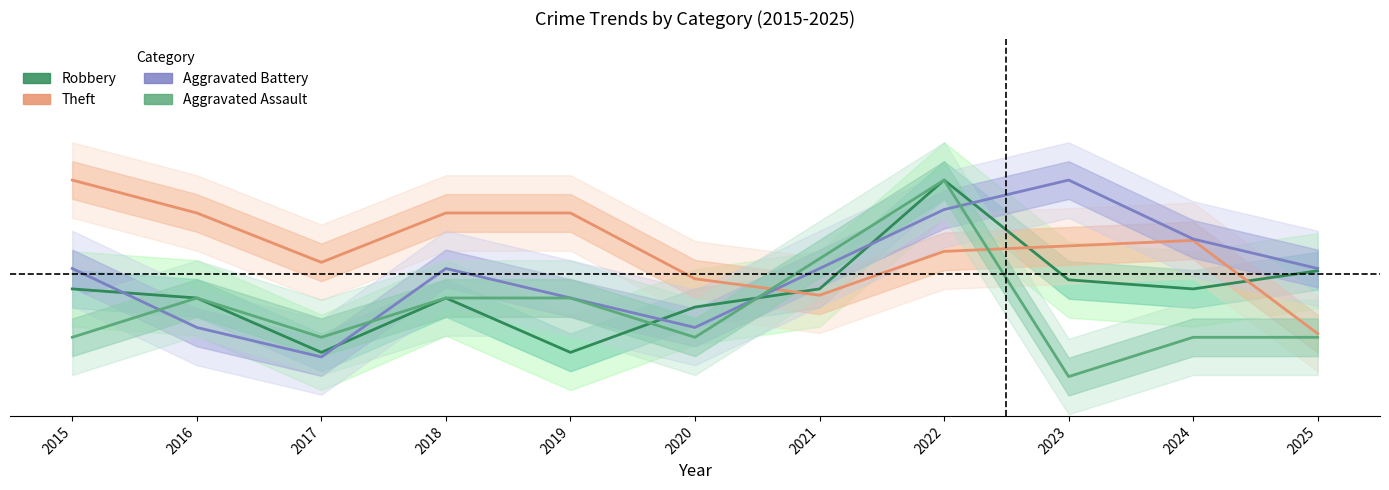

True or false: Aggravated Assault has more than 0 points higher than both neighbors.

True